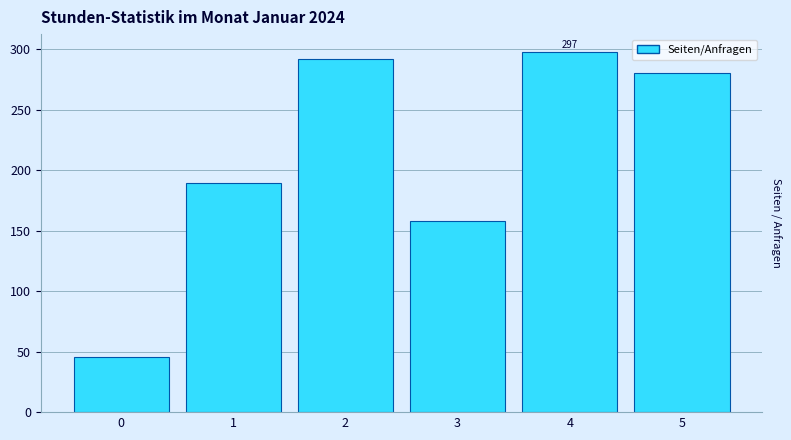

Reading left to right, extract all data points from this chart.

45.2	189.0	292.2	158.2	297.5	279.9